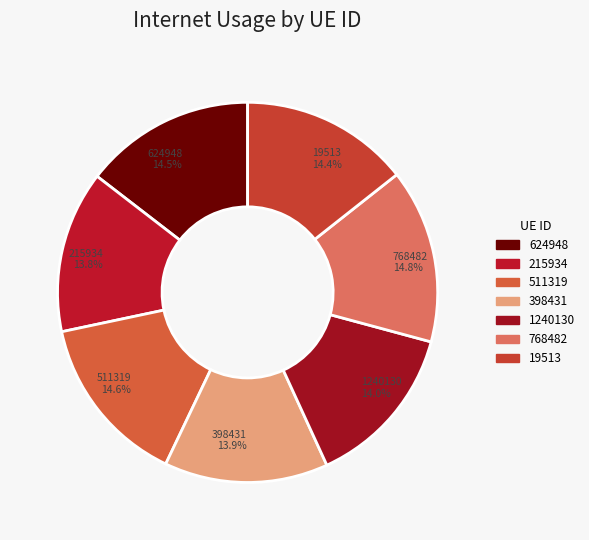

Approximately how many times larger is the value at 19513 compared to 511319?

1.0